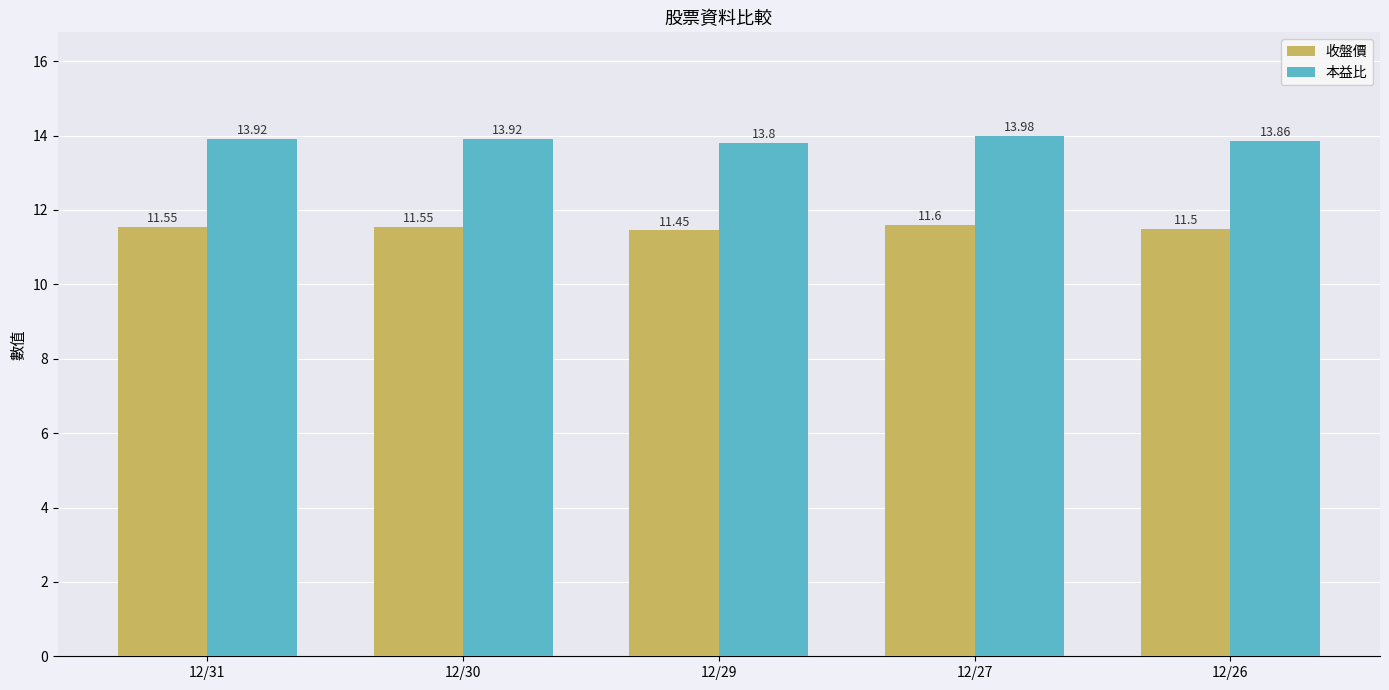

How many groups of bars are there?

5